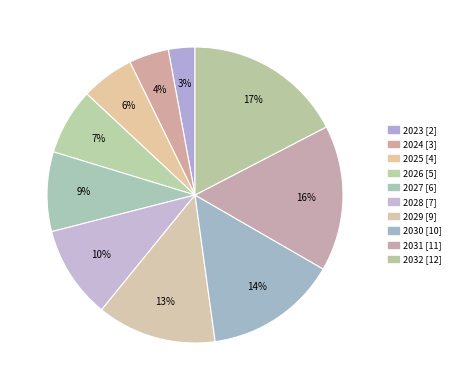

Does 2025 represent more than half of the total?

No